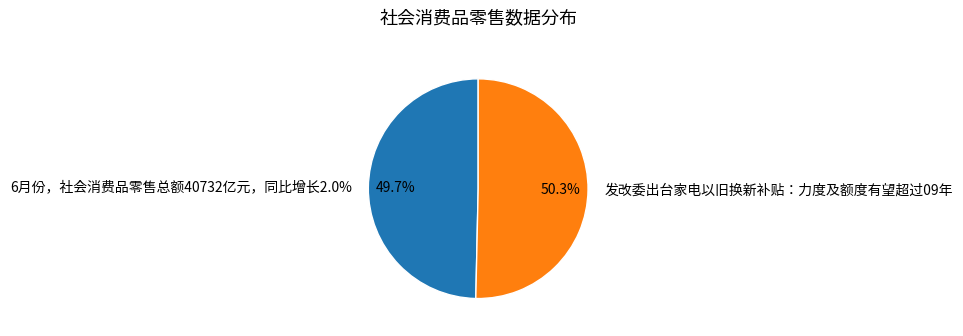

True or false: 发改委出台家电以旧换新补贴：力度及额度有望超过09年 accounts for 50% of the total.

True